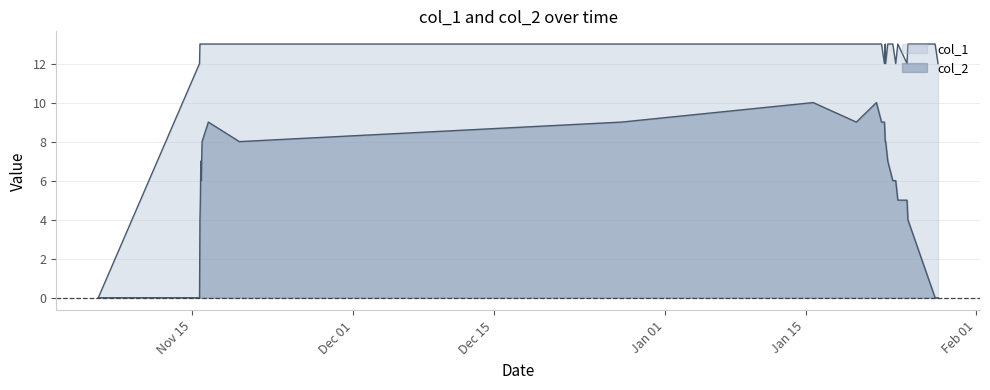

True or false: col_1 has a value of 23 at 11.

False